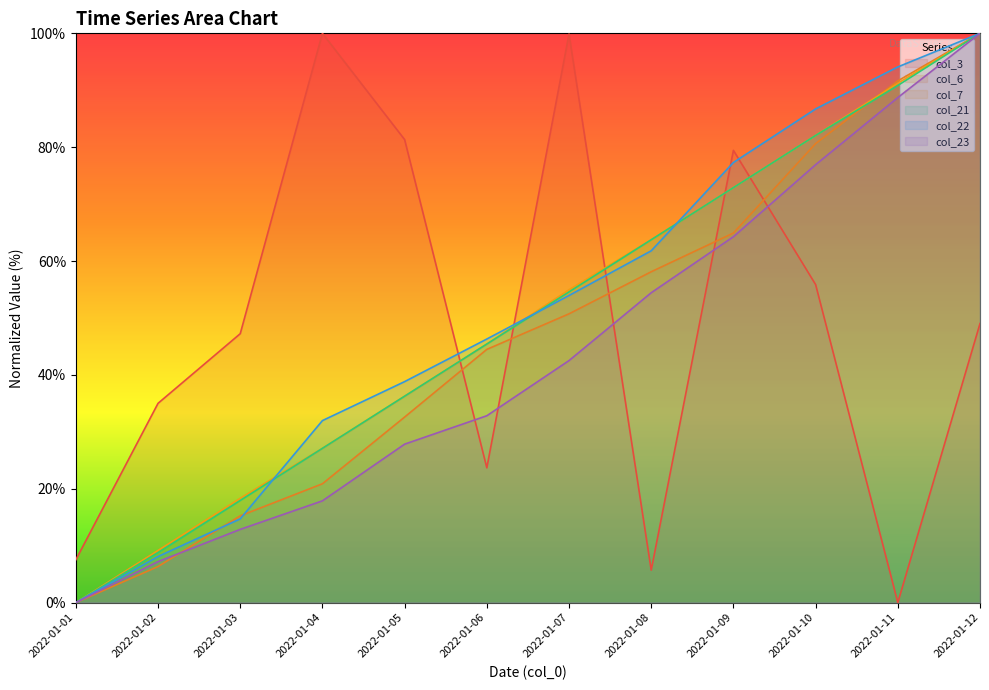

Reading left to right, extract all data points from this chart.

col_3: 2022-01-01=7.5	2022-01-02=35.0	2022-01-03=47.2	2022-01-04=100.0	2022-01-05=81.3	2022-01-06=23.7	2022-01-07=99.9	2022-01-08=5.7	2022-01-09=79.4	2022-01-10=55.9	2022-01-11=0.0	2022-01-12=49.0
col_6: 2022-01-01=0.0	2022-01-02=6.3	2022-01-03=15.2	2022-01-04=20.9	2022-01-05=32.6	2022-01-06=44.5	2022-01-07=50.7	2022-01-08=58.1	2022-01-09=64.9	2022-01-10=80.6	2022-01-11=91.6	2022-01-12=100.0
col_7: 2022-01-01=0.0	2022-01-02=9.2	2022-01-03=18.3	2022-01-04=27.1	2022-01-05=36.3	2022-01-06=45.4	2022-01-07=55.0	2022-01-08=63.7	2022-01-09=72.9	2022-01-10=82.1	2022-01-11=91.2	2022-01-12=100.0
col_21: 2022-01-01=0.0	2022-01-02=8.8	2022-01-03=17.9	2022-01-04=27.1	2022-01-05=36.3	2022-01-06=45.4	2022-01-07=54.6	2022-01-08=63.7	2022-01-09=72.9	2022-01-10=82.1	2022-01-11=90.8	2022-01-12=100.0
col_22: 2022-01-01=0.0	2022-01-02=8.1	2022-01-03=14.7	2022-01-04=32.0	2022-01-05=38.8	2022-01-06=46.3	2022-01-07=54.0	2022-01-08=61.8	2022-01-09=77.3	2022-01-10=86.7	2022-01-11=94.1	2022-01-12=100.0
col_23: 2022-01-01=0.0	2022-01-02=7.2	2022-01-03=12.9	2022-01-04=17.9	2022-01-05=27.8	2022-01-06=32.8	2022-01-07=42.5	2022-01-08=54.4	2022-01-09=64.3	2022-01-10=76.9	2022-01-11=88.7	2022-01-12=100.0